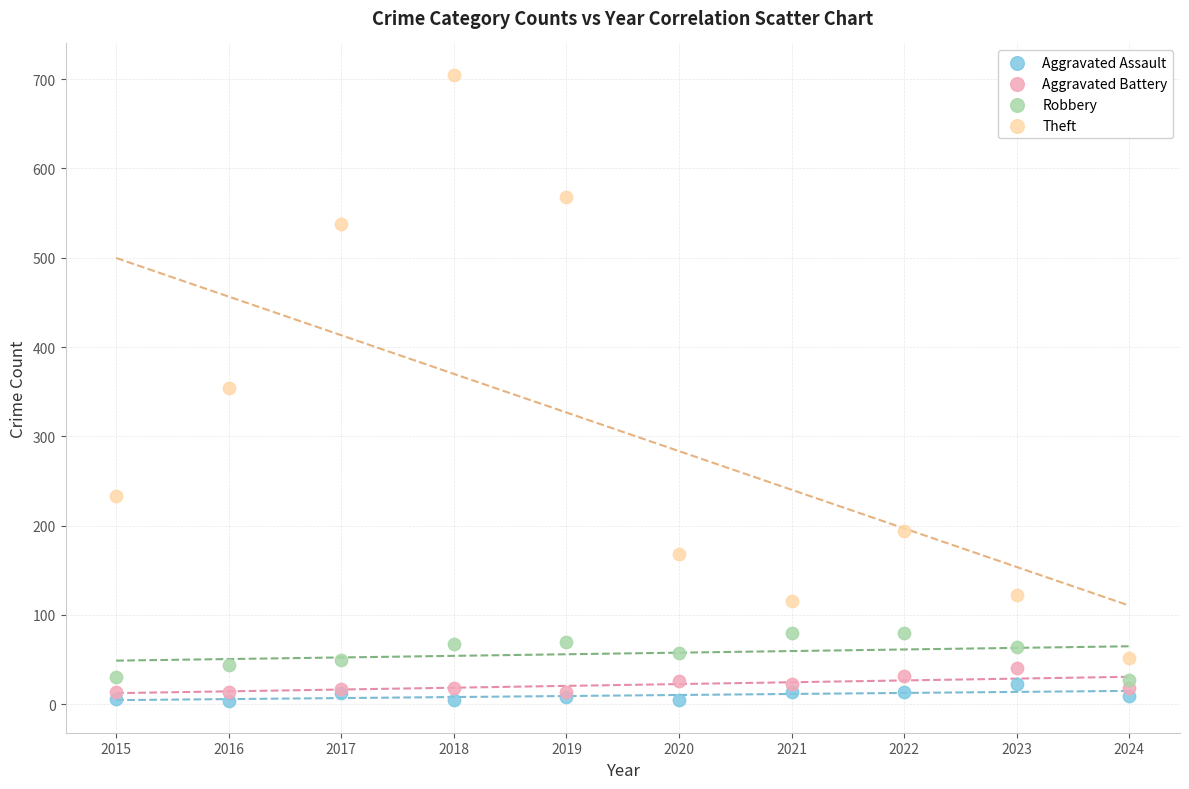

Which series reaches the maximum Y coordinate?

Theft